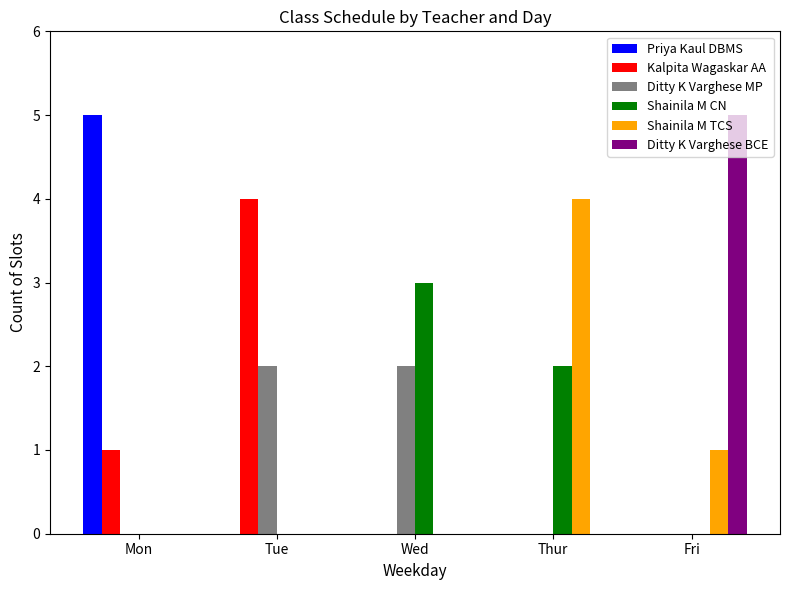

What is the total value across all series at Mon?

6